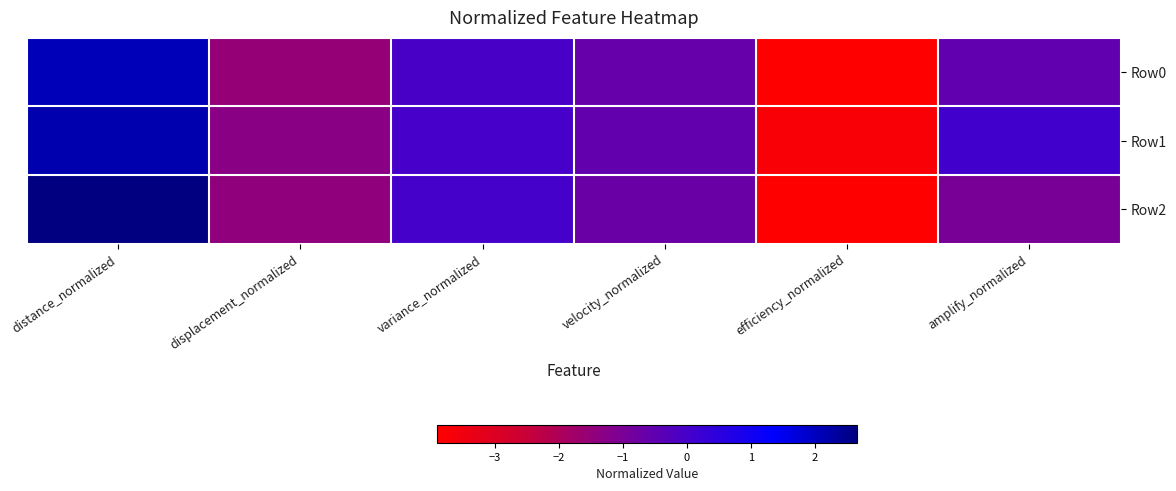

Which series has the largest total across all categories?

Row1